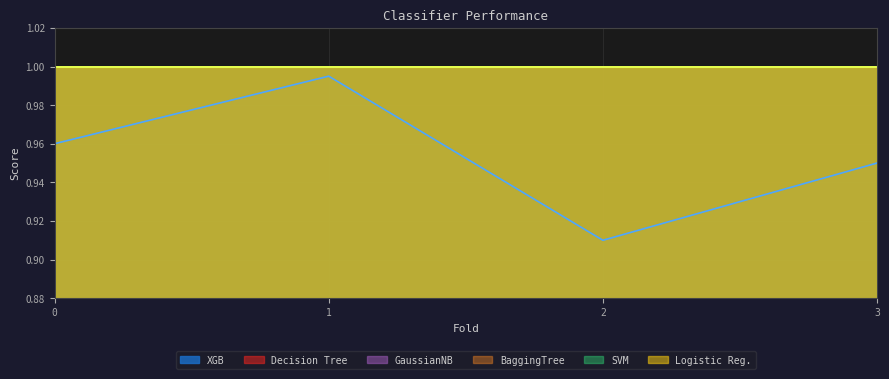

What is the sum of the Decision Tree values at 3 and 0?

2.0